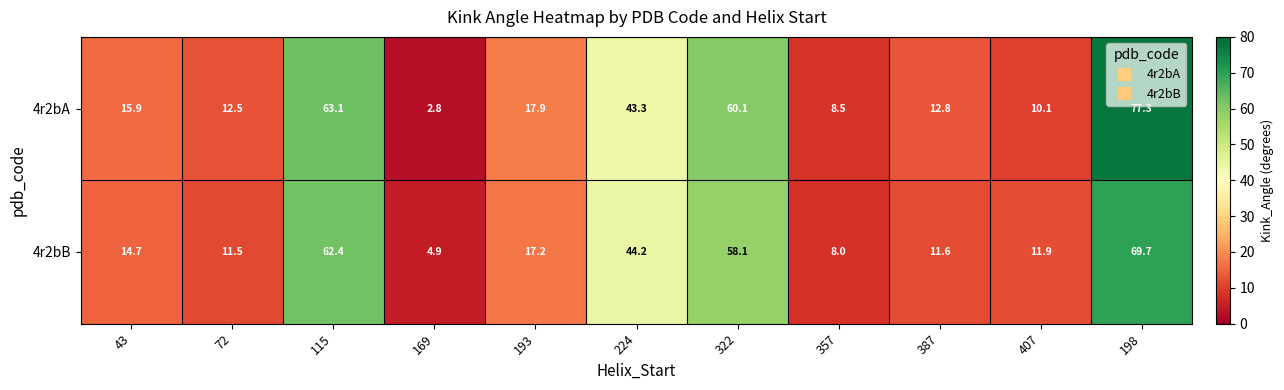

True or false: 4r2bB has a value of 19.4 at 387.

False